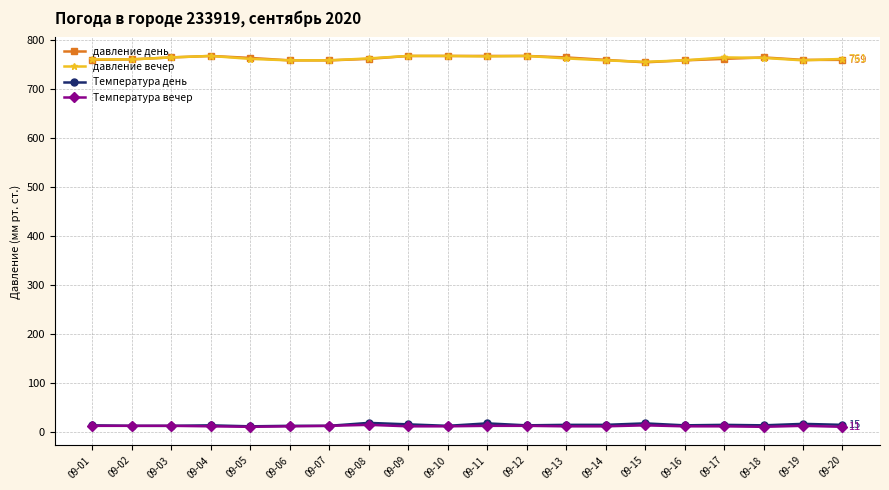

True or false: давление день has more than 0 interior local peaks.

True